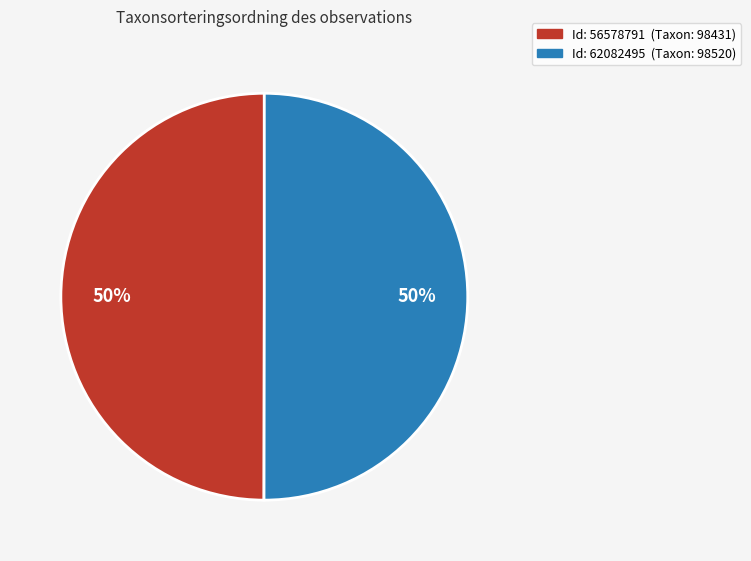

How many slices are in this pie chart?

2